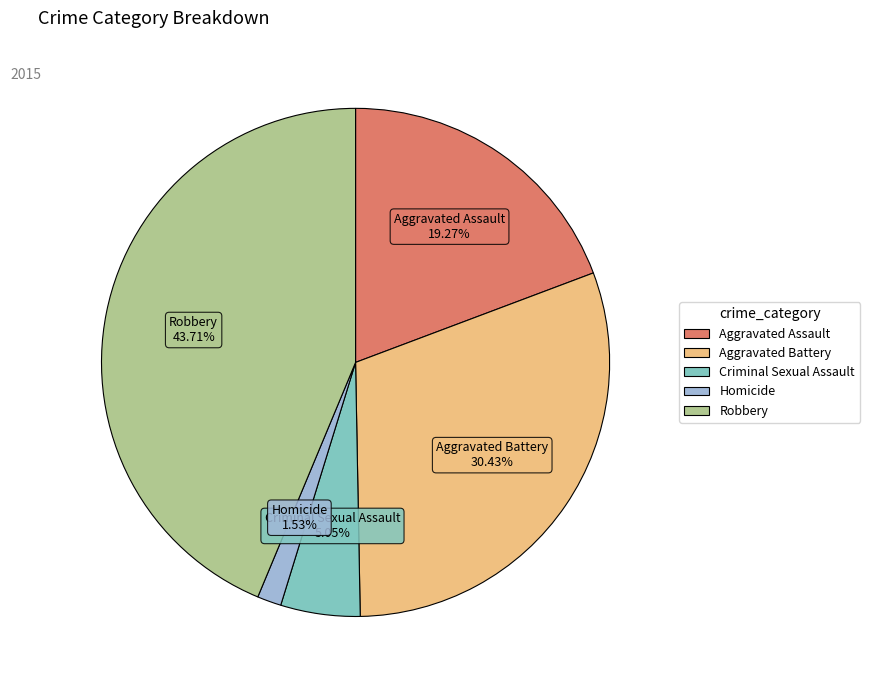

Is Aggravated Battery the majority of the pie?

No